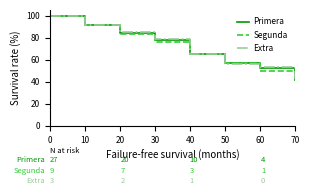

True or false: Extra has a value of 65.1 at 40.

True